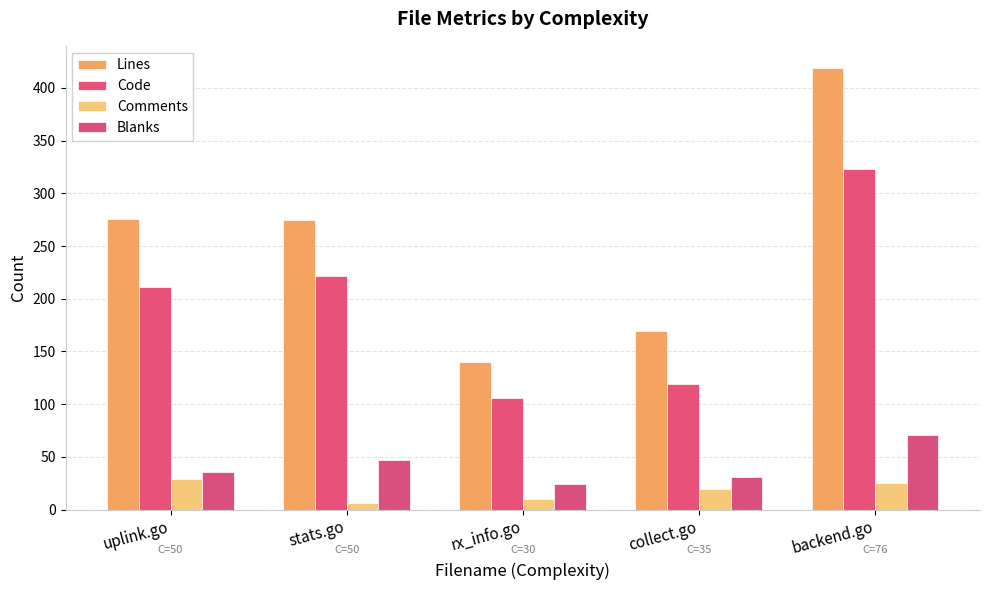

How many groups of bars are there?

5